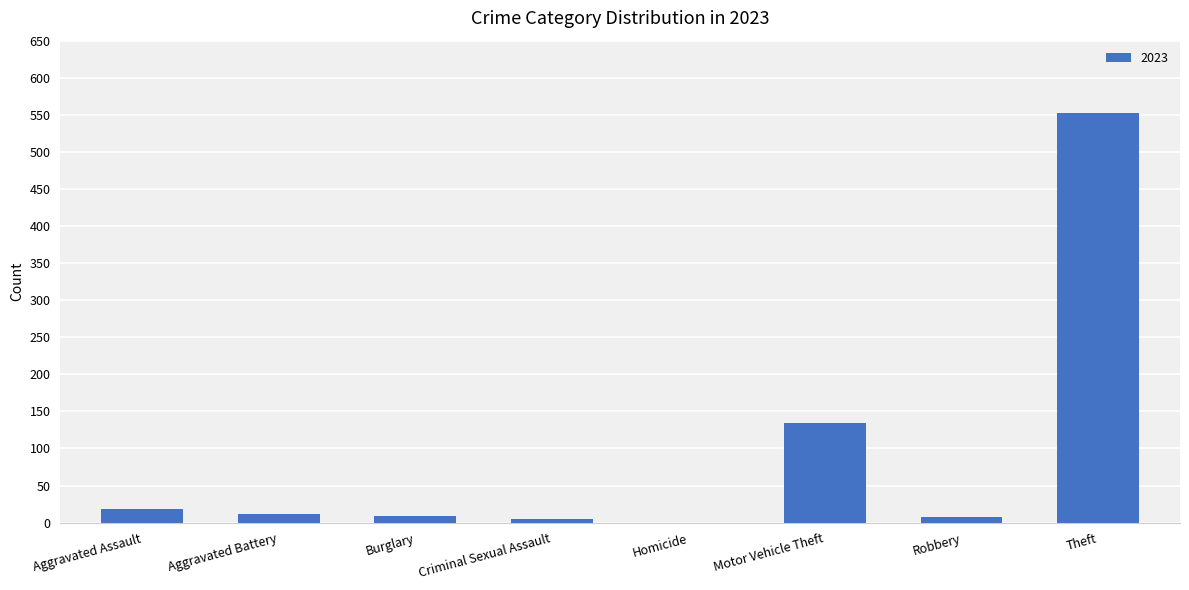

Where is the data nearest to the value 276?

Motor Vehicle Theft